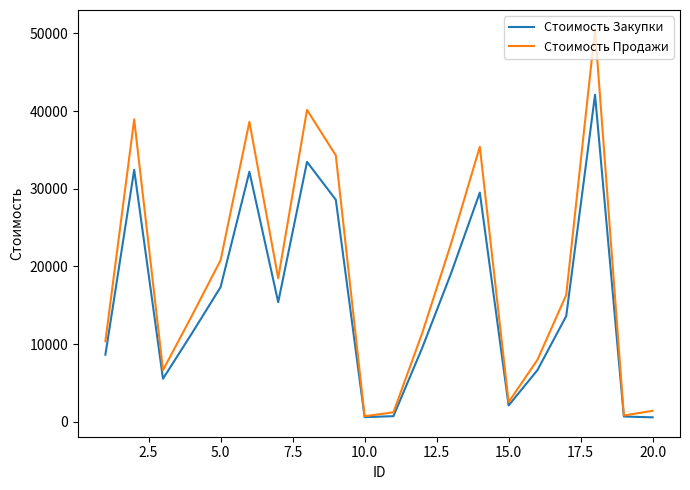

How many lines are shown in the chart?

2